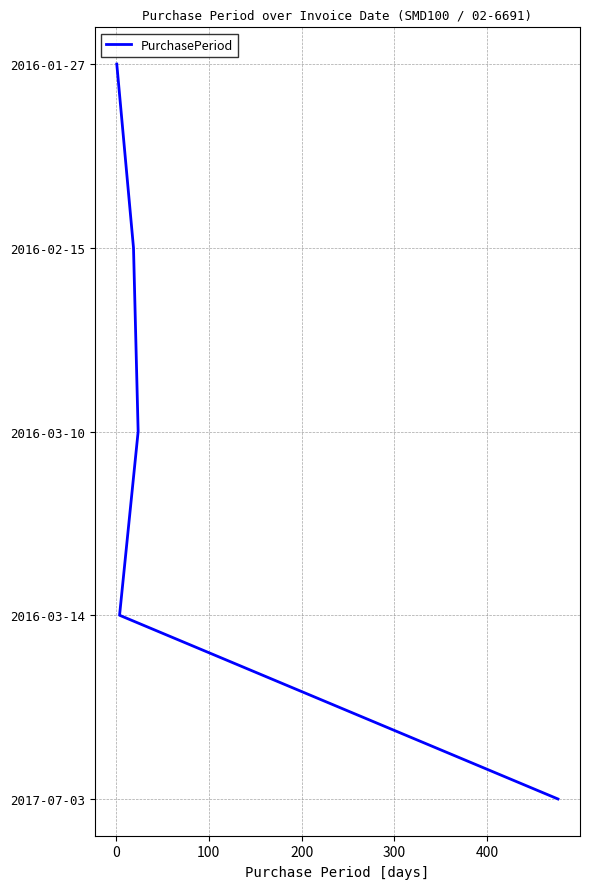

What is the sum of the values at 300 and 200?

7